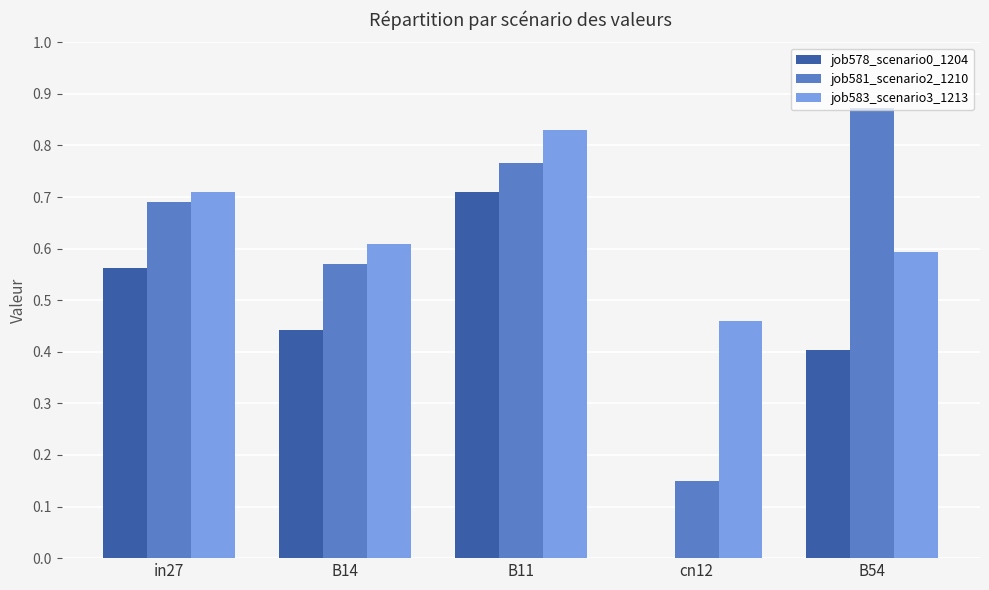

Is the value of job581_scenario2_1210 at B54 greater than the value of job583_scenario3_1213 at B14?

Yes